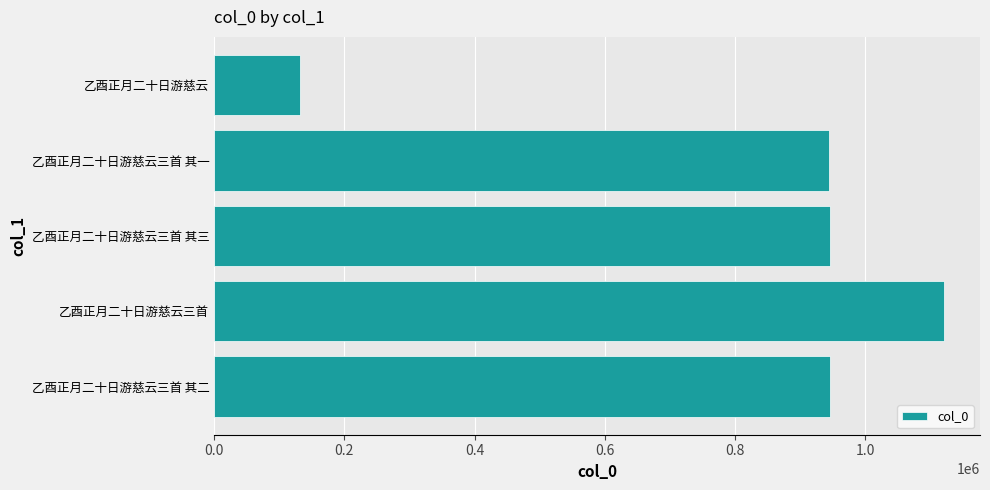

Read the value at 乙酉正月二十日游慈云三首.

1119961